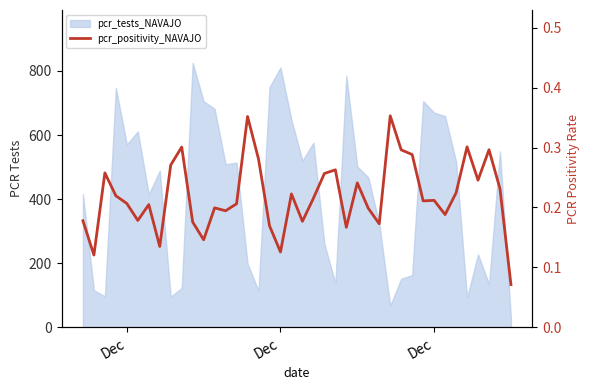

How many values are between 0 and 1?

40